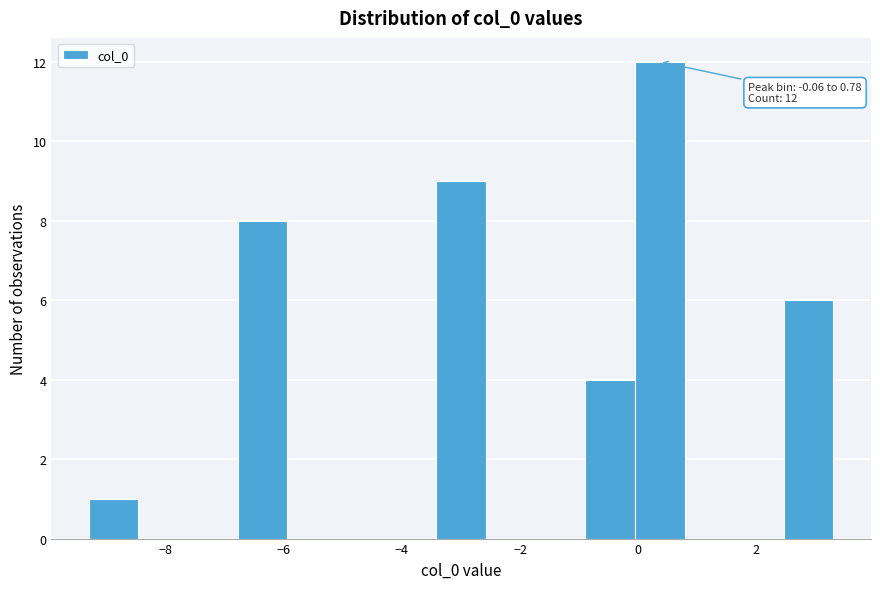

Over which range of the x-axis is the bar tallest?

0.0 to 0.8